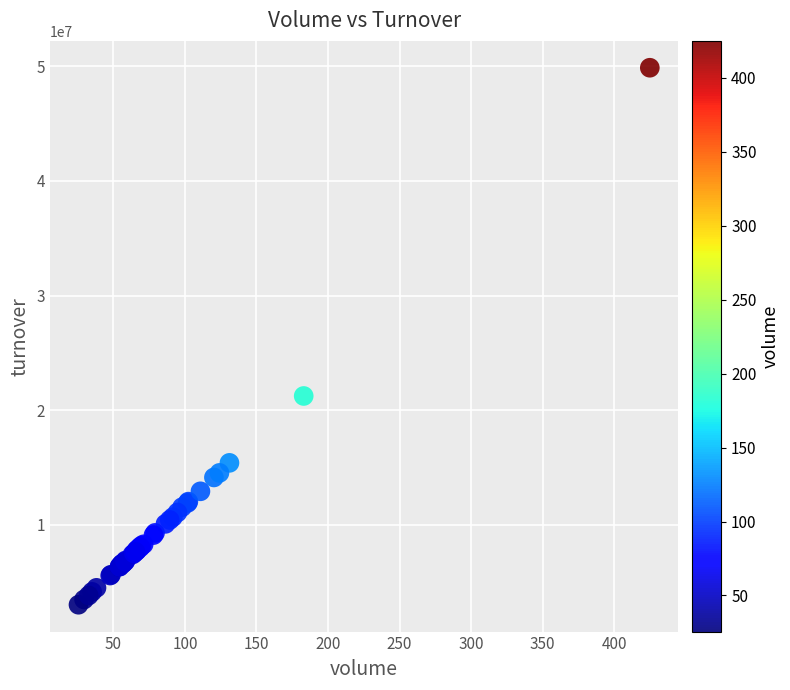

What Y value in the scatter plot is closest to 26443600?

21227840.3